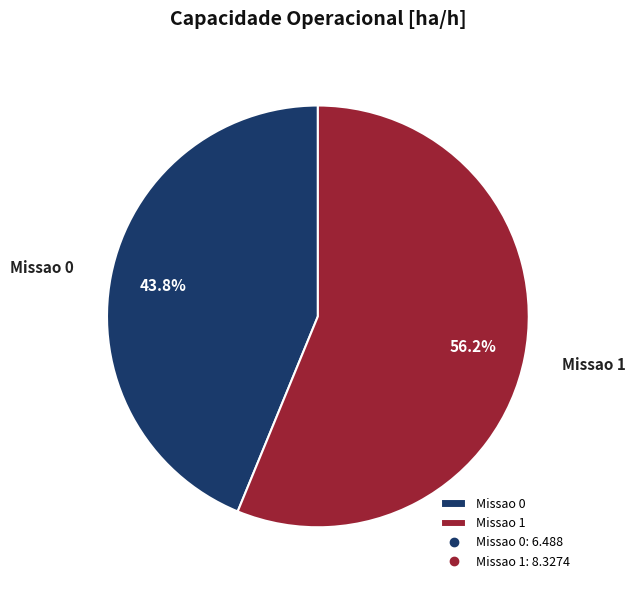

Rank the categories by value from highest to lowest.

Missao 1, Missao 0